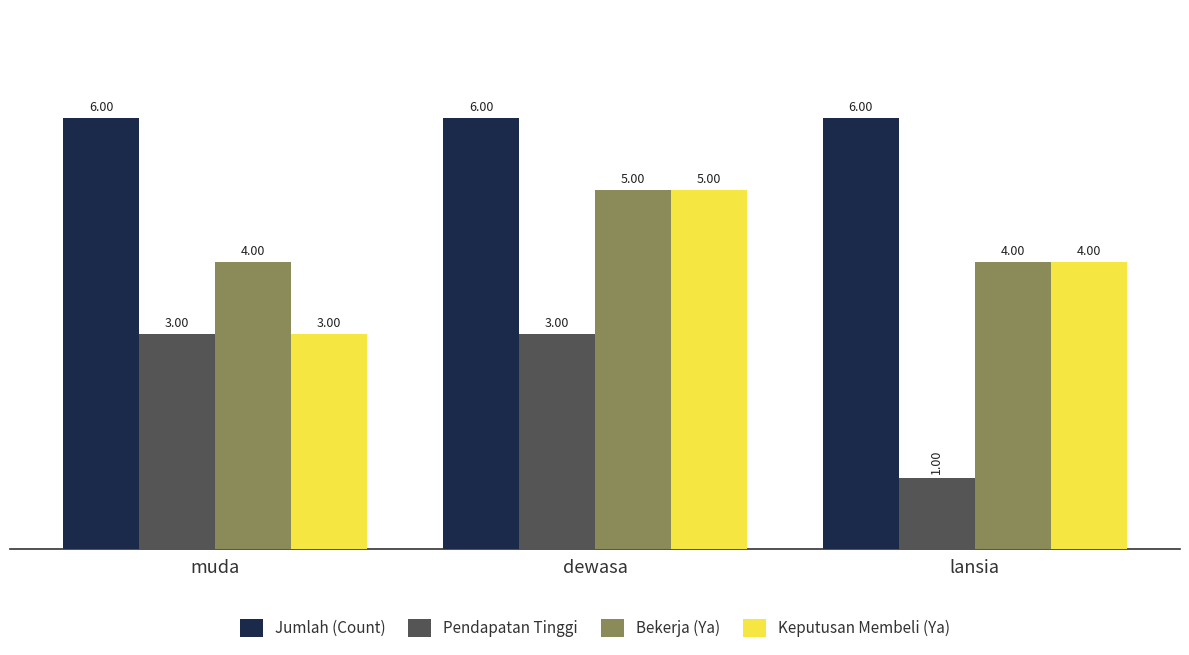

Is the value of Pendapatan Tinggi at dewasa greater than the value of Keputusan Membeli (Ya) at dewasa?

No